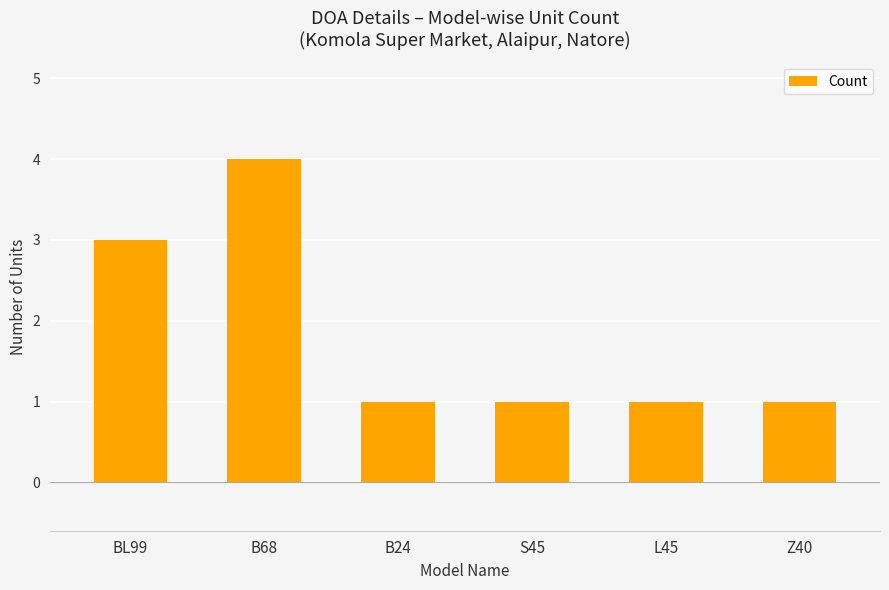

Which category has the highest value across all series?

B68